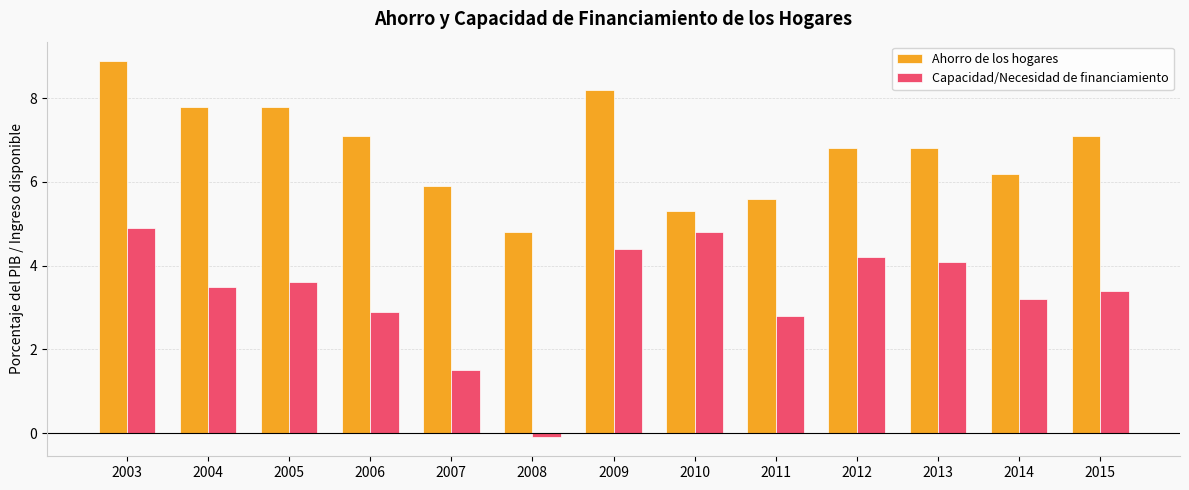

The value of Capacidad/Necesidad de financiamiento at 2005 is 5.6. True or false?

False